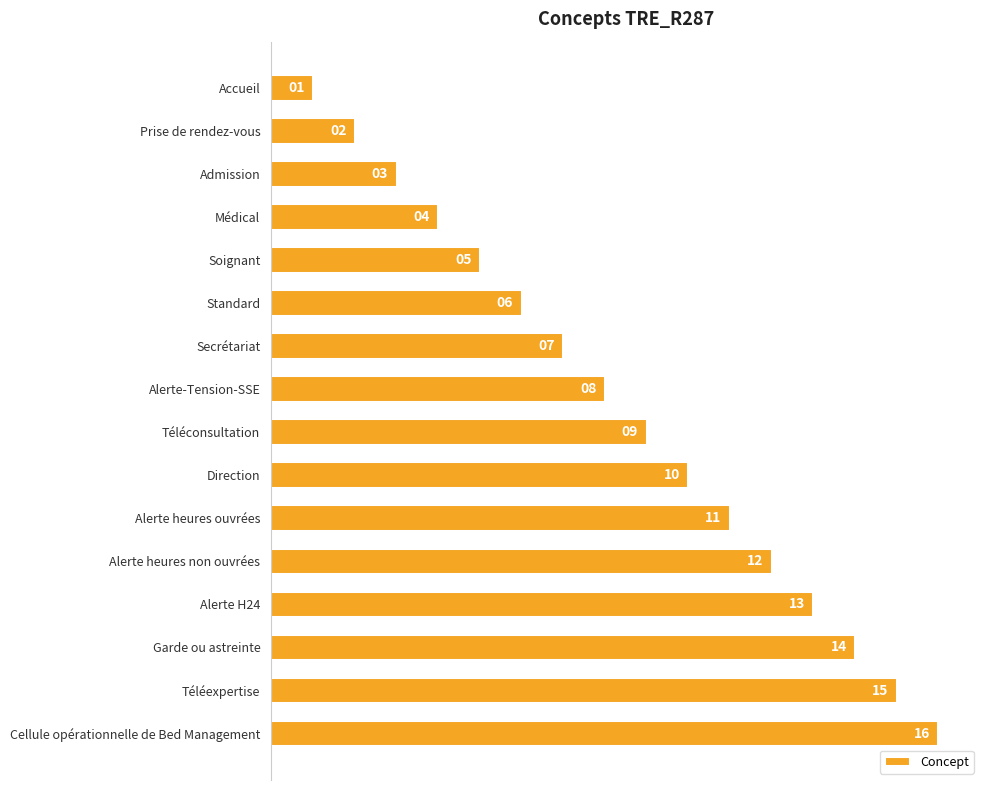

What is the label of the 8th bar from the bottom?

Téléconsultation